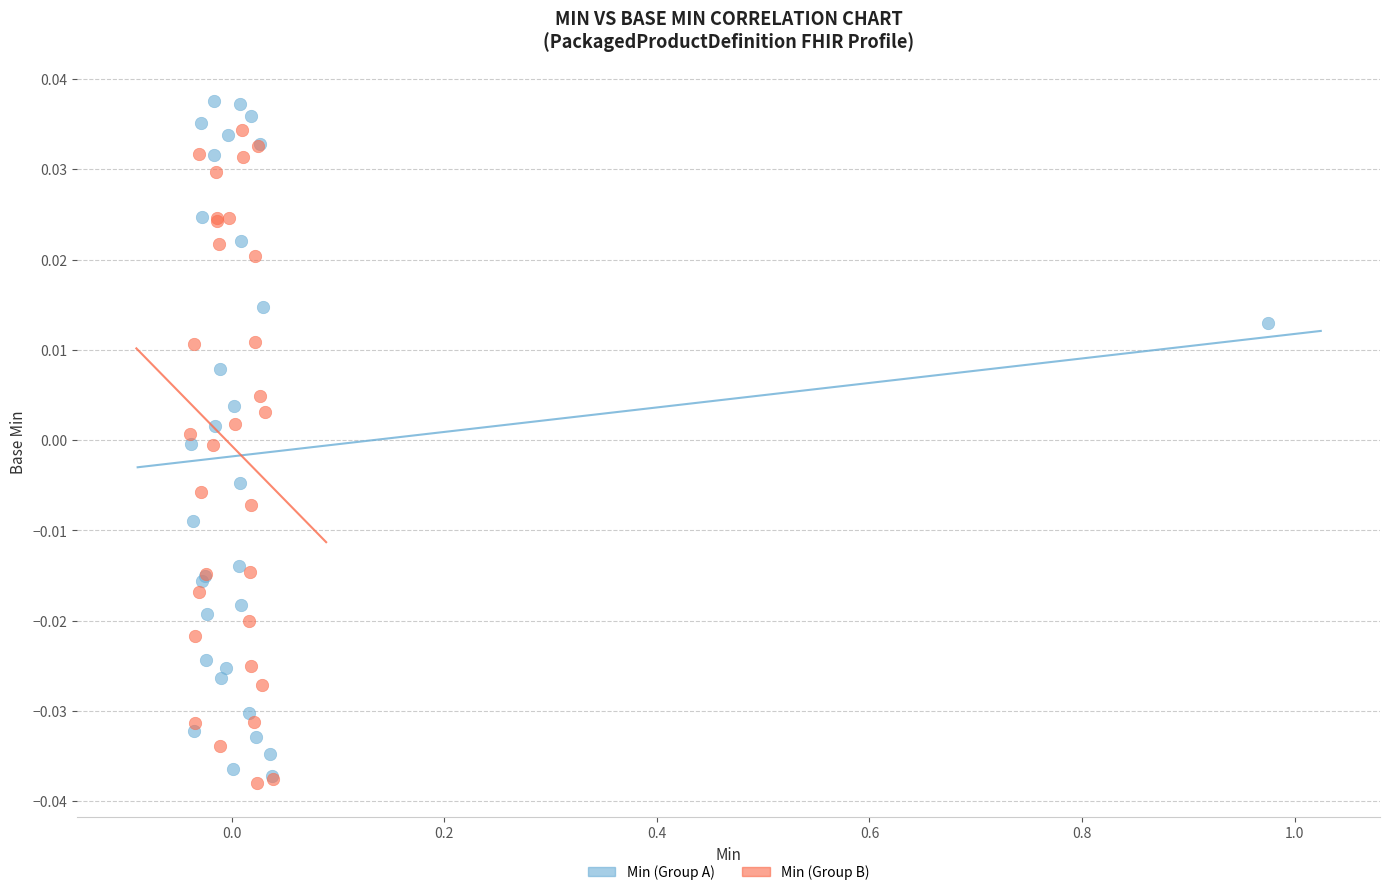

What are all the series names shown in the legend?

Min (Group A), Min (Group B)